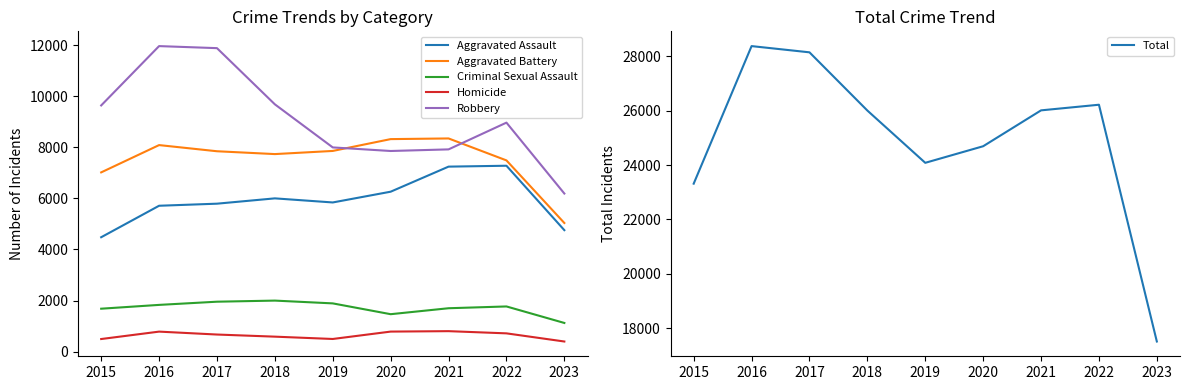

At which category is the sum across all series the highest?

2016